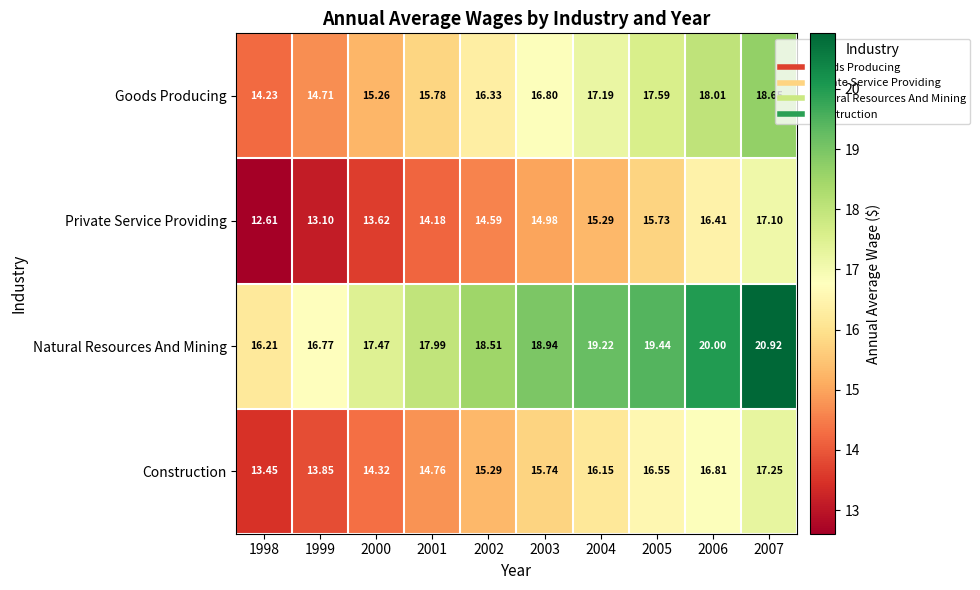

Between 1999 and 2005, which series saw the biggest shift?

Goods Producing